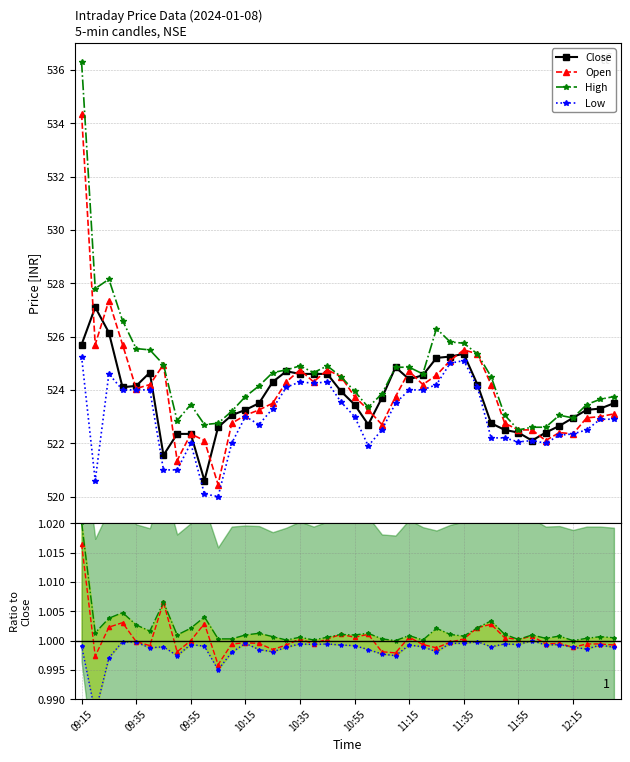

What is the maximum value shown in the chart?

536.3